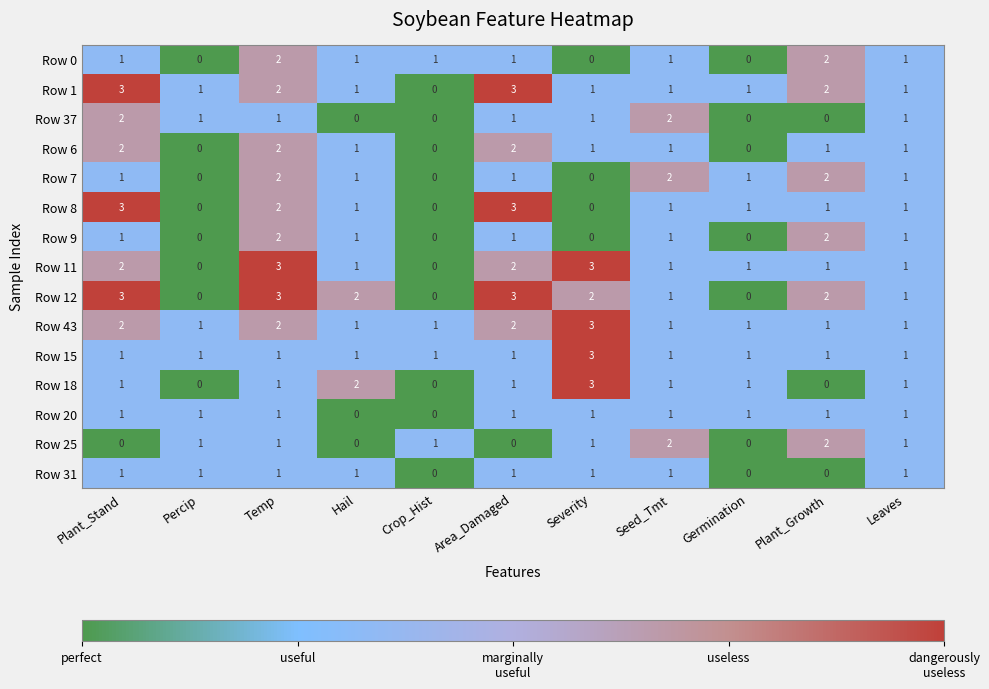

Where does the Row 11 series first go above 1?

Plant_Stand